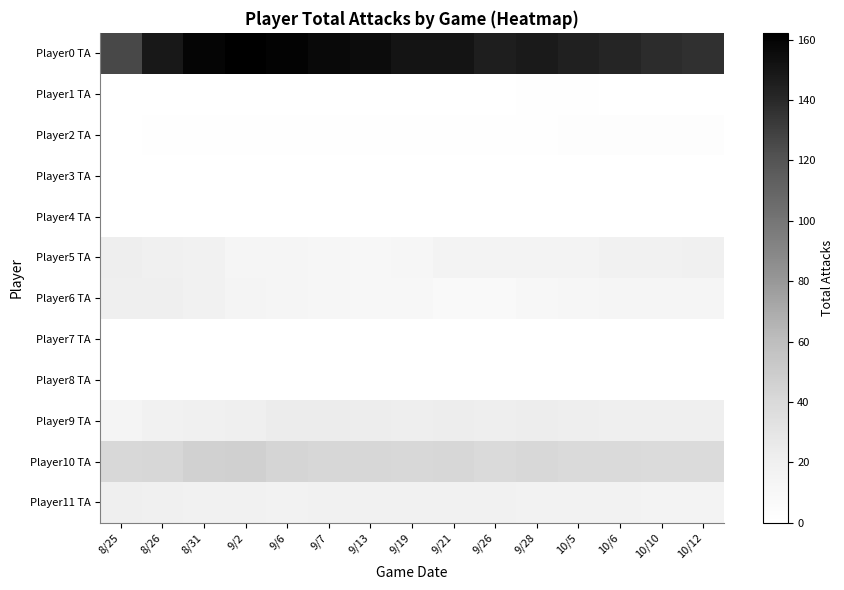

Which series has the widest spread of values?

Player0 TA